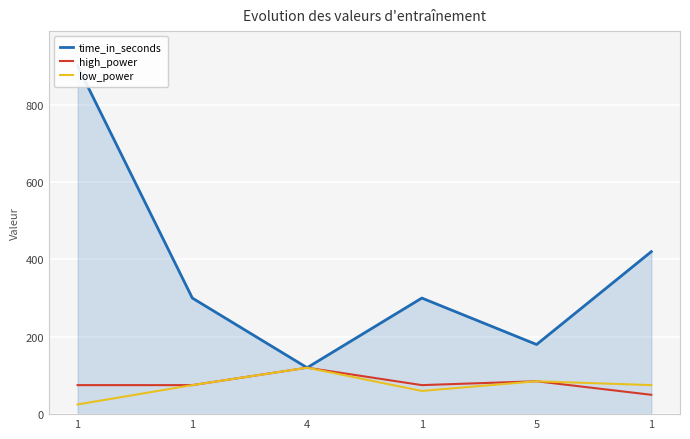

What value does the time_in_seconds series have at 1, to the nearest 100?

300